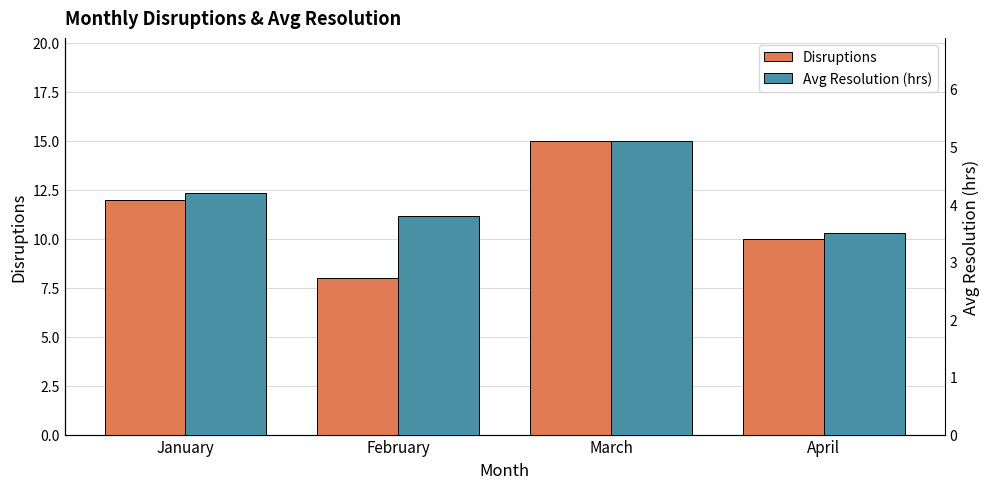

How many groups of bars are there?

4